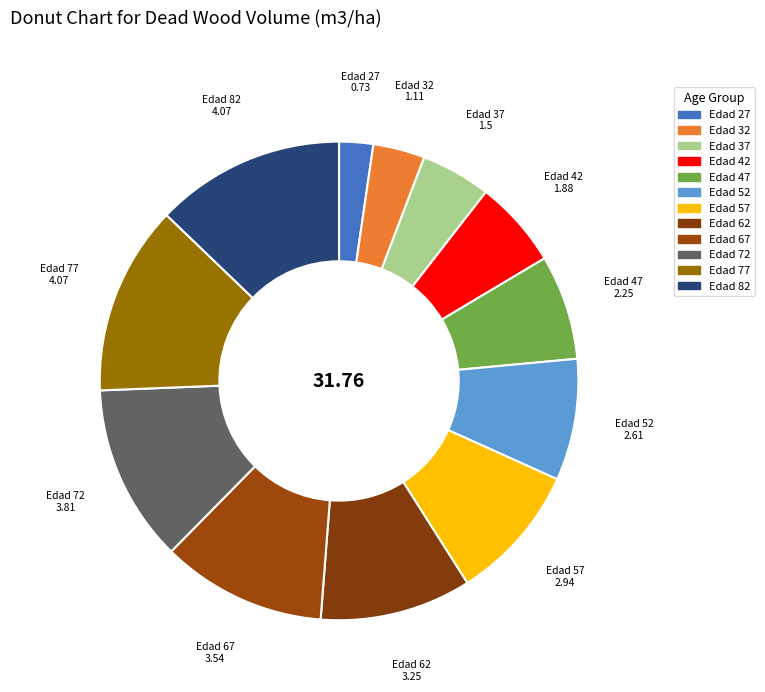

To the nearest percent, what is the average slice percentage?

8%